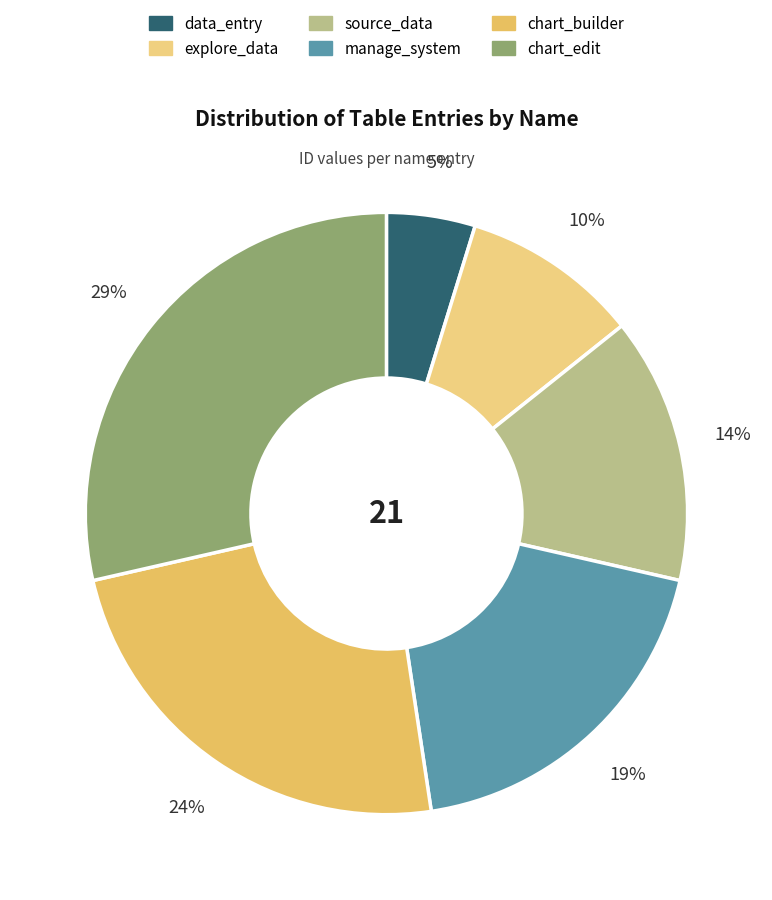

What percentage is NOT represented by chart_edit?

71.4%